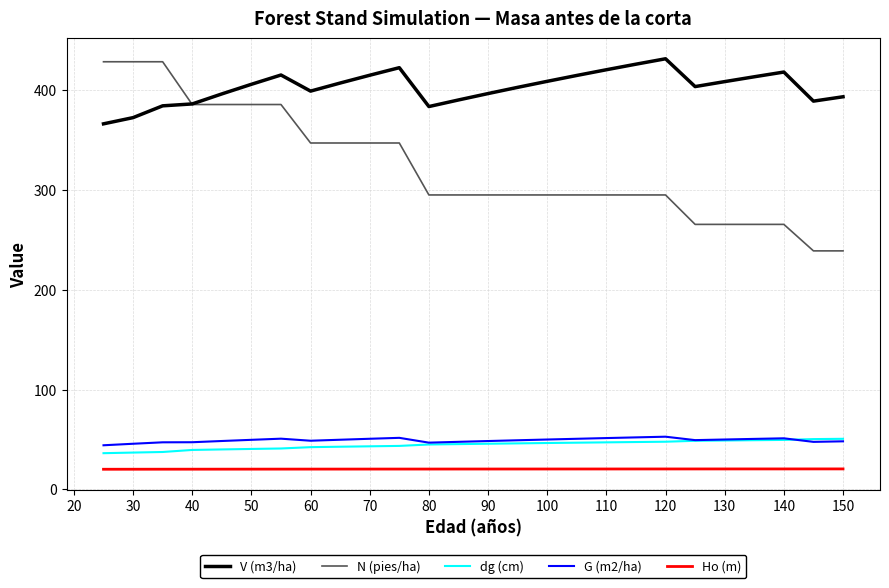

True or false: G (m2/ha) and N (pies/ha) cross at least once.

False